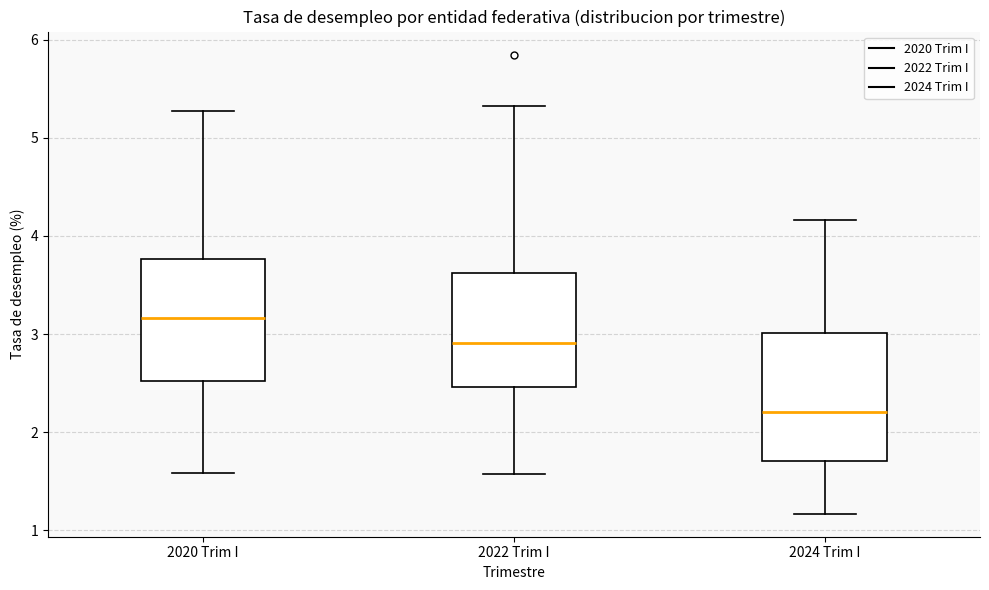

Reading left to right, read every box against the y-axis: the position of its median line, the range the box covers, and the ends of its whiskers. The values are not printed on the chart, so give them approximately, as read against the axis.

2020 Trim I: median 3.2, box 2.5 to 3.8, whiskers 1.6 to 5.3
2022 Trim I: median 2.9, box 2.5 to 3.6, whiskers 1.6 to 5.3
2024 Trim I: median 2.2, box 1.7 to 3.0, whiskers 1.2 to 4.2